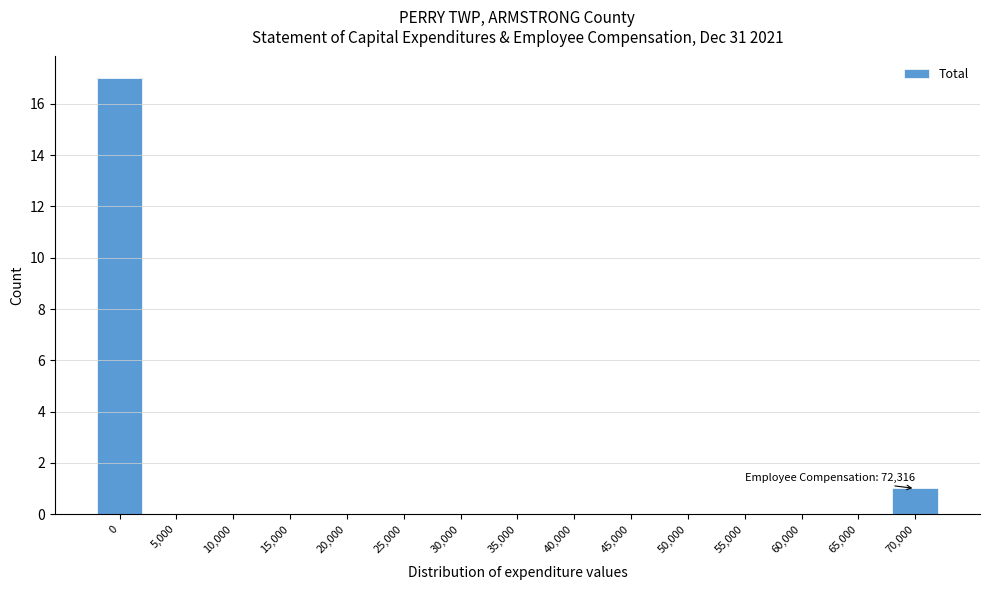

Reading left to right, what are all the values shown in this chart?

0=17	5,000=0	10,000=0	15,000=0	20,000=0	25,000=0	30,000=0	35,000=0	40,000=0	45,000=0	50,000=0	55,000=0	60,000=0	65,000=0	70,000=1